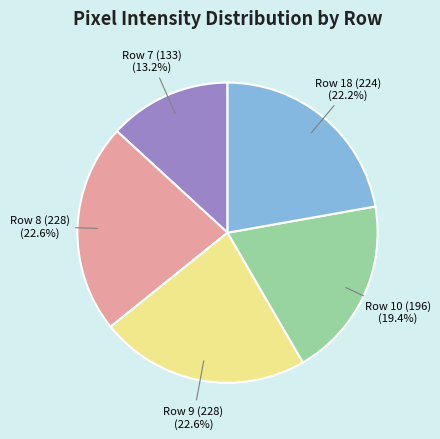

Which slice is the smallest?

Row 7 (133)